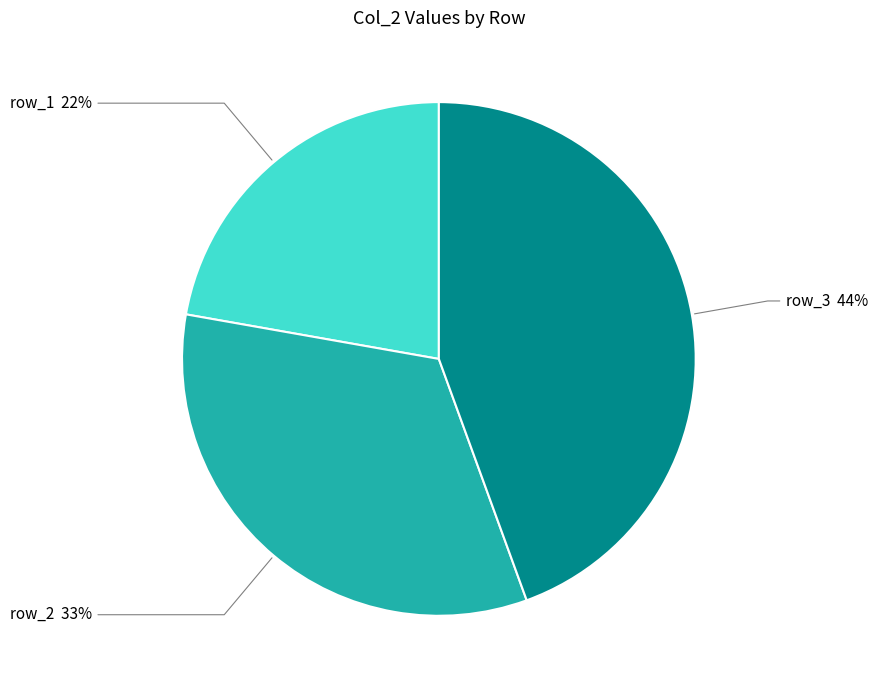

To the nearest percent, what is the average slice percentage?

33%